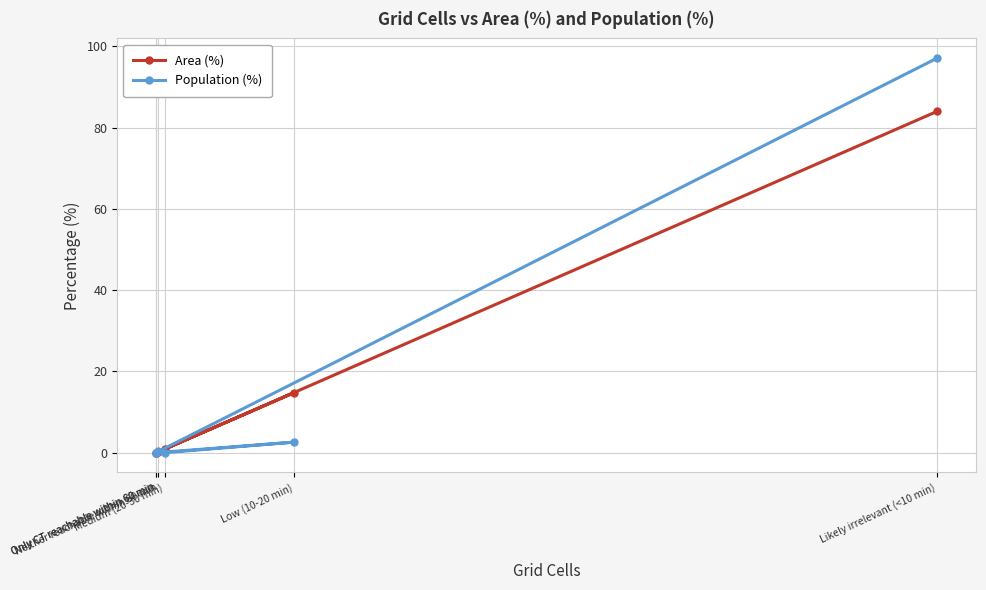

Which category has the lowest value in the Area (%) series?

Only CT reachable within 60 min